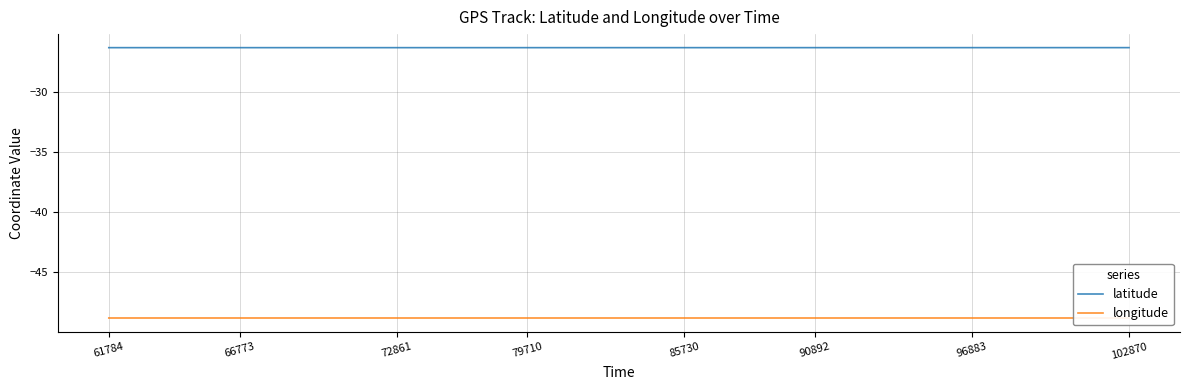

List the series in order of their peak value, lowest first.

longitude, latitude